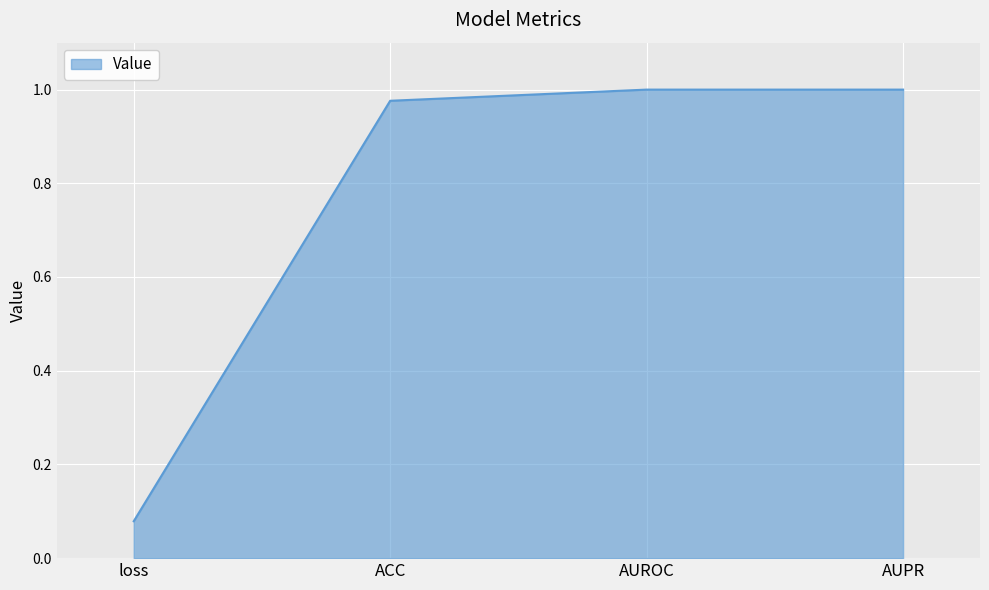

Between AUPR and ACC, which is larger?

AUPR